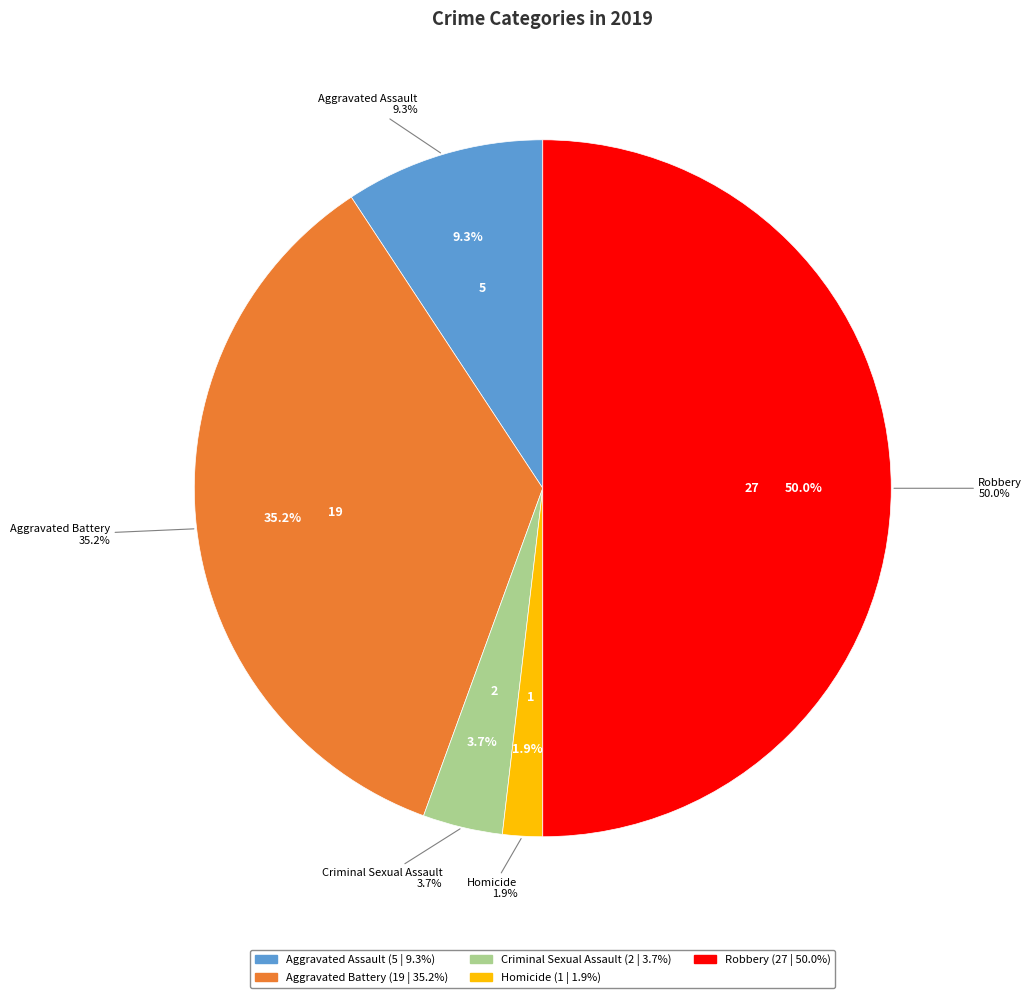

How many slices are in this pie chart?

5